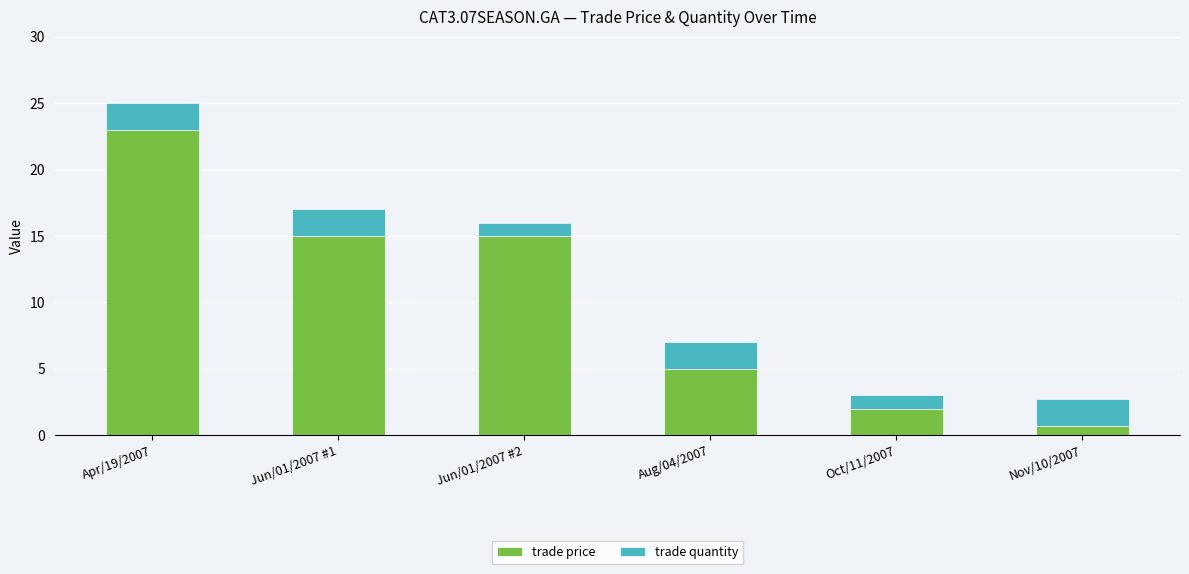

What is the value of the trade price bar at the 4th from the left?

5.0